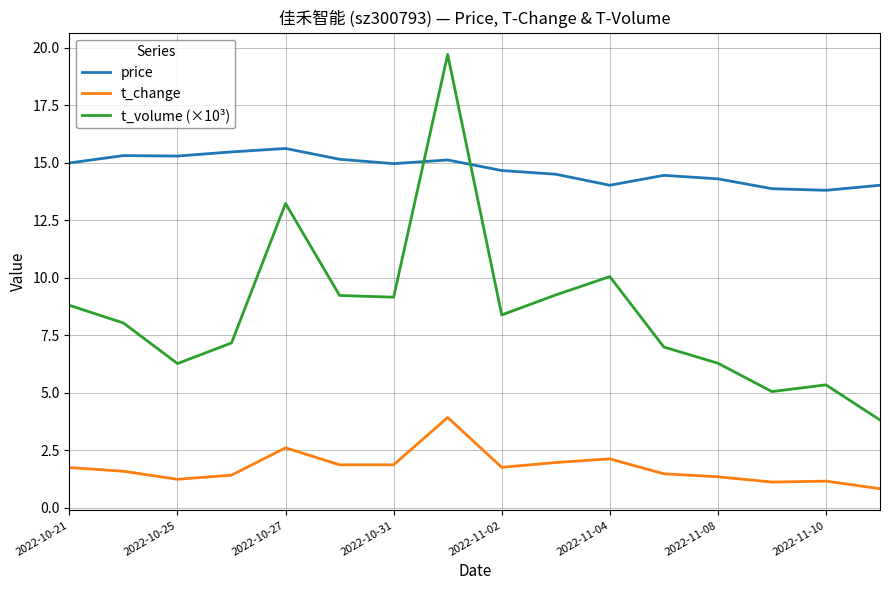

Does the chart have visible grid lines?

Yes